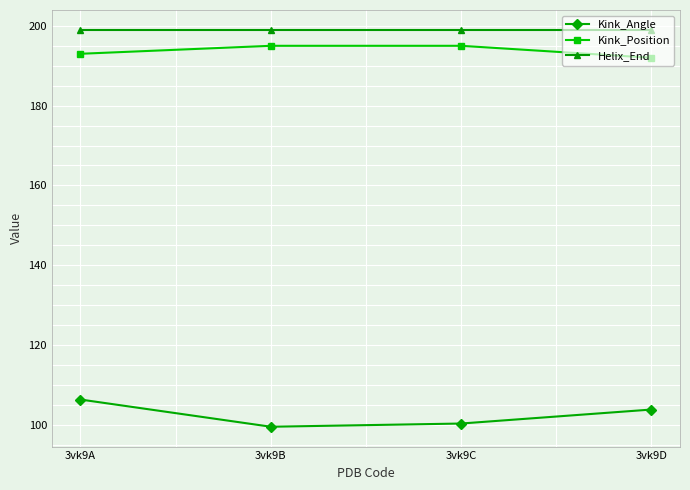

Is this an area chart (filled region under the line)?

No